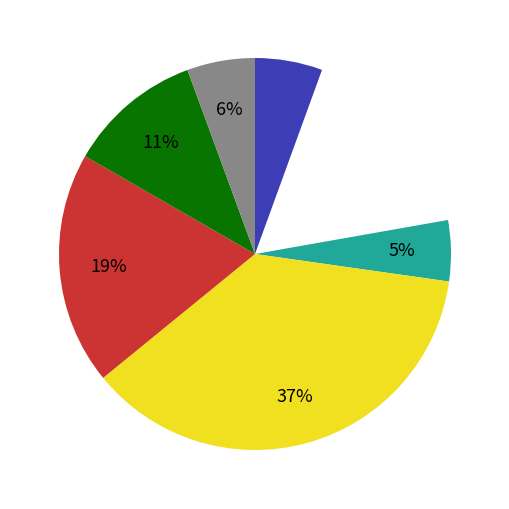

What portion of the pie excludes Hinder?

94.6%